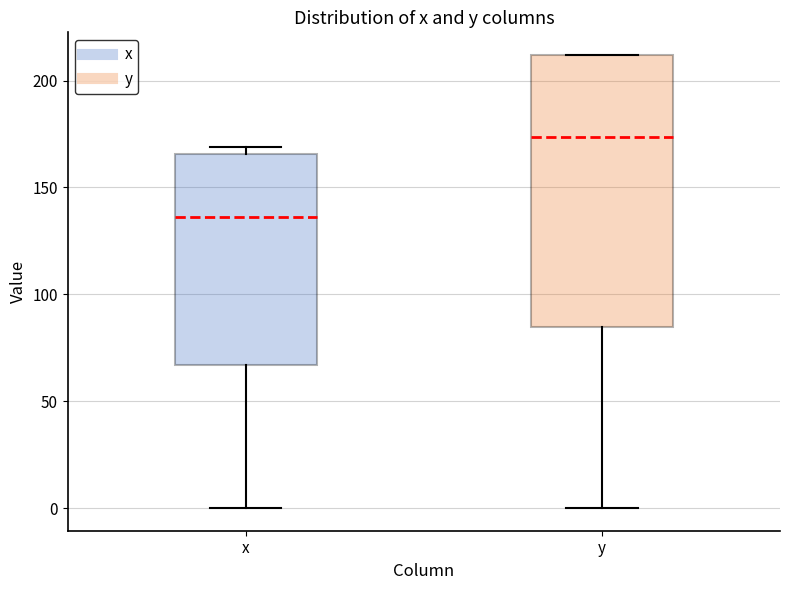

Which box has the highest median line?

y